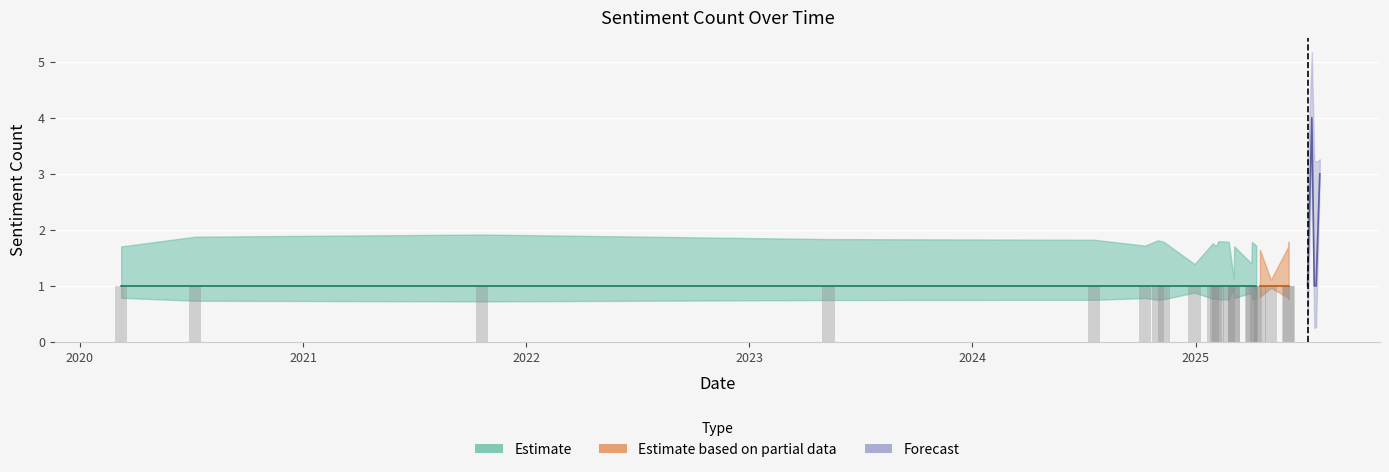

Which has a higher value, 2025-06-02 or 2024-10-31?

2025-06-02